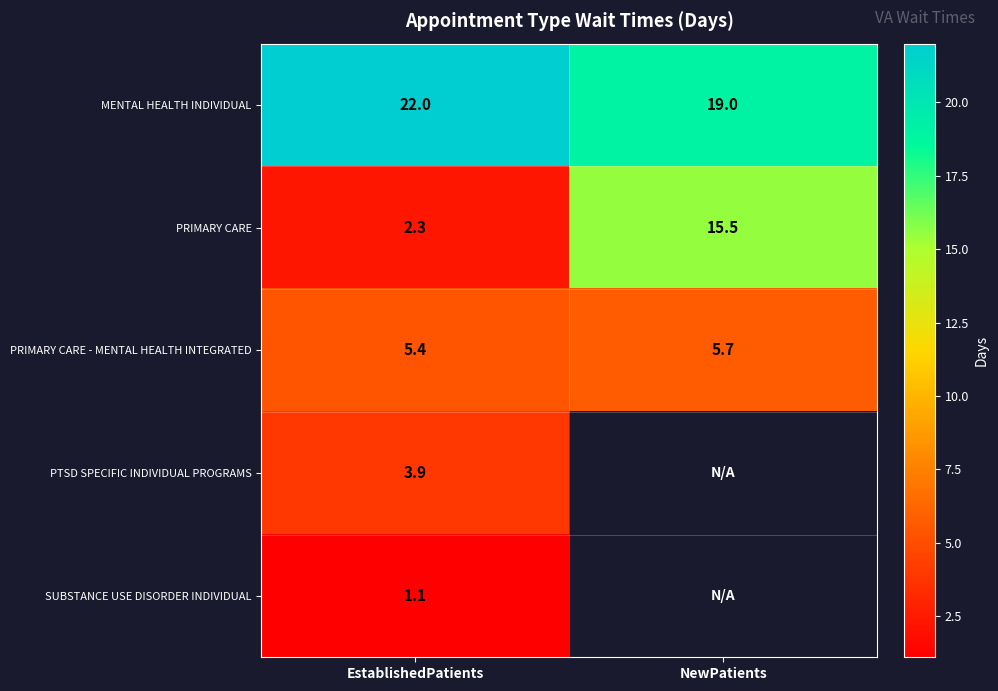

What is the minimum value shown in the chart?

1.1